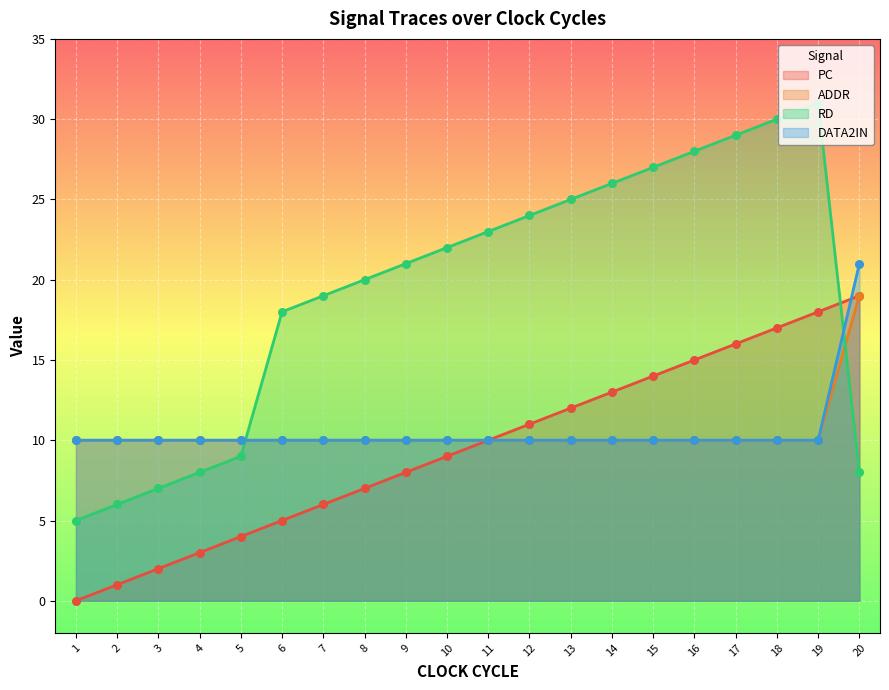

Is the value of ADDR at 13 greater than the value of RD at 17?

No